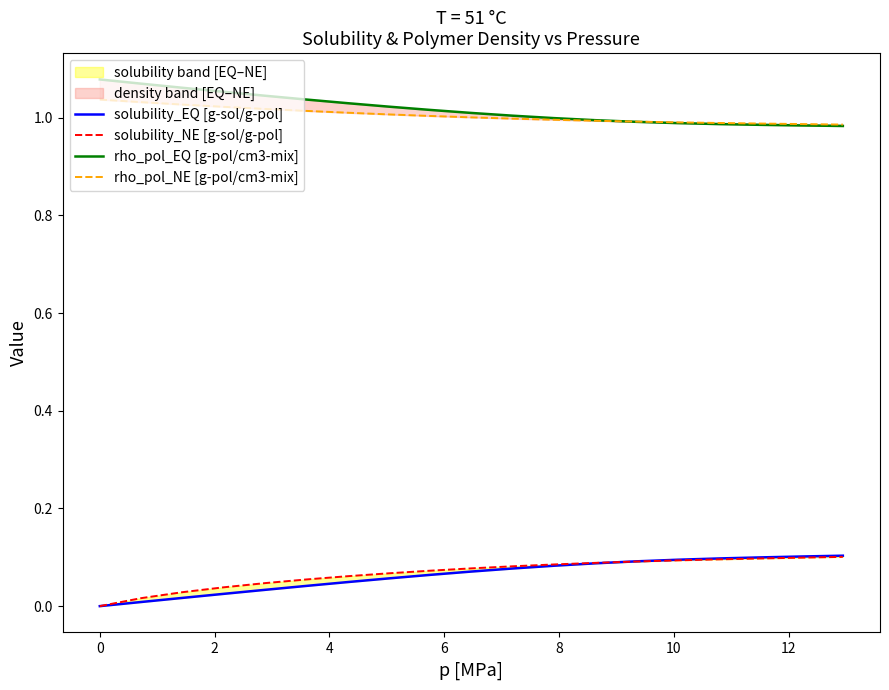

True or false: rho_pol_EQ [g-pol/cm3-mix] has more than 1 interior local peaks.

False